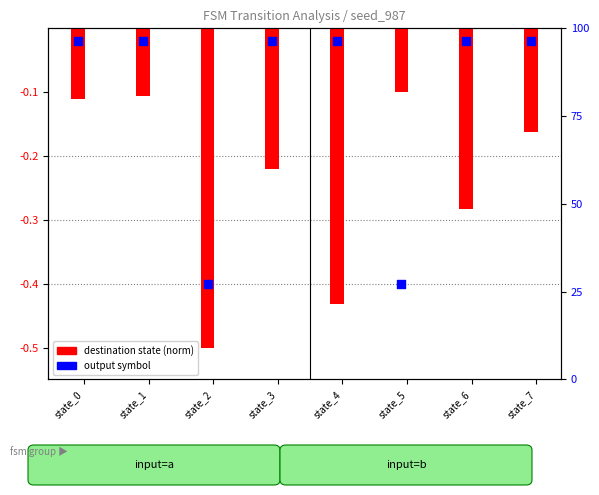

Which series has the largest total across all categories?

output symbol